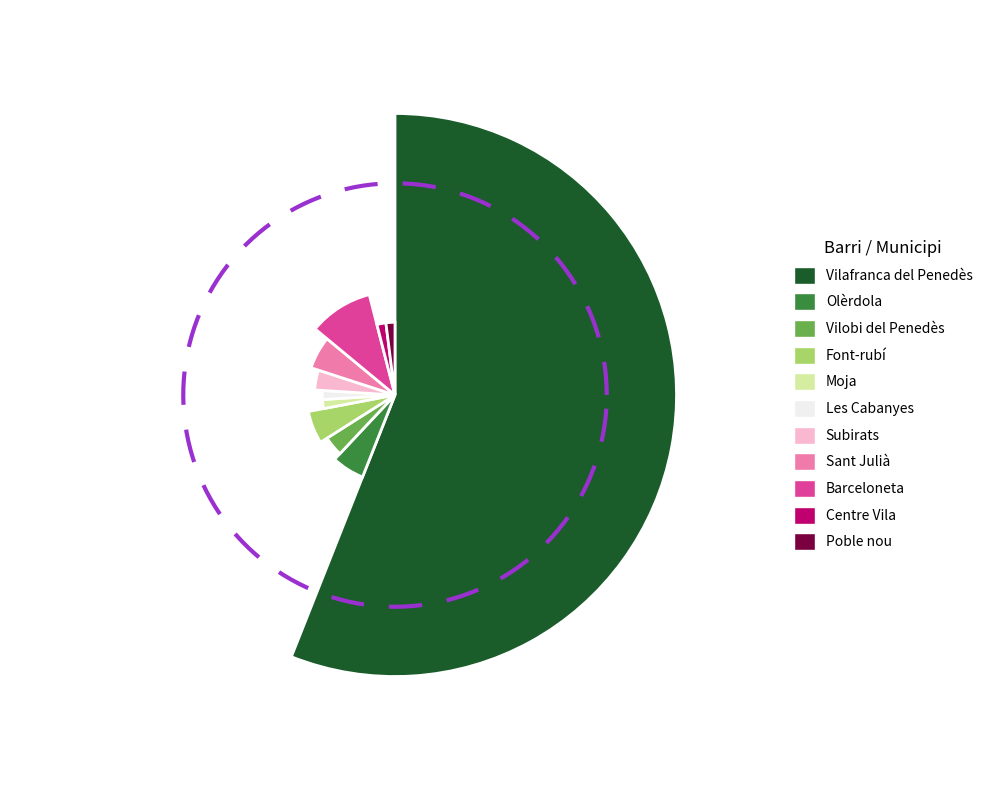

To the nearest percent, what is the difference between the largest and smallest slice percentages?

54%